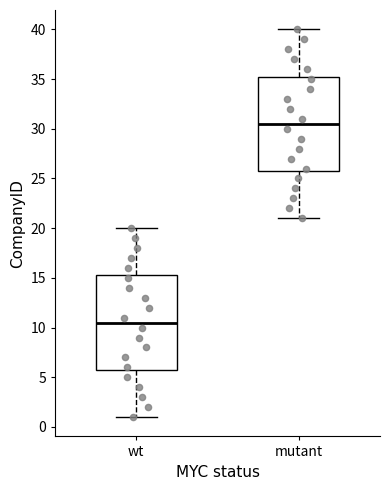

Reading left to right, transcribe this box plot: for each box, give where its median line is, the range the box spans, and where its two whiskers end, as read against the y-axis. The values are not printed on the chart, so give them approximately, as read against the axis.

wt: median 10.5, box 6.0 to 15.5, whiskers 1.0 to 20.0
mutant: median 30.5, box 26.0 to 35.5, whiskers 21.0 to 40.0